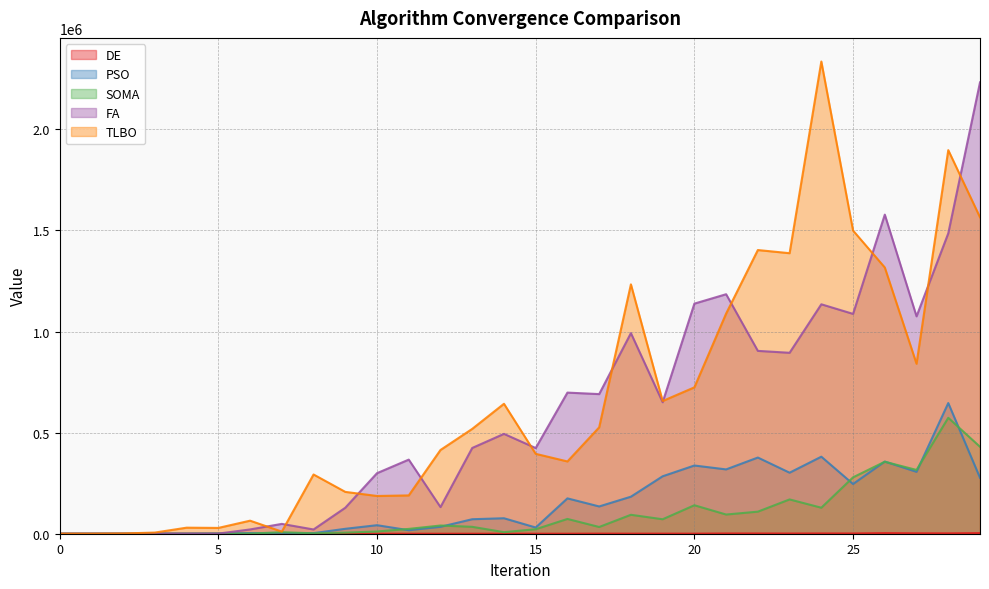

After their last crossing, which series has the higher values: FA or TLBO?

FA